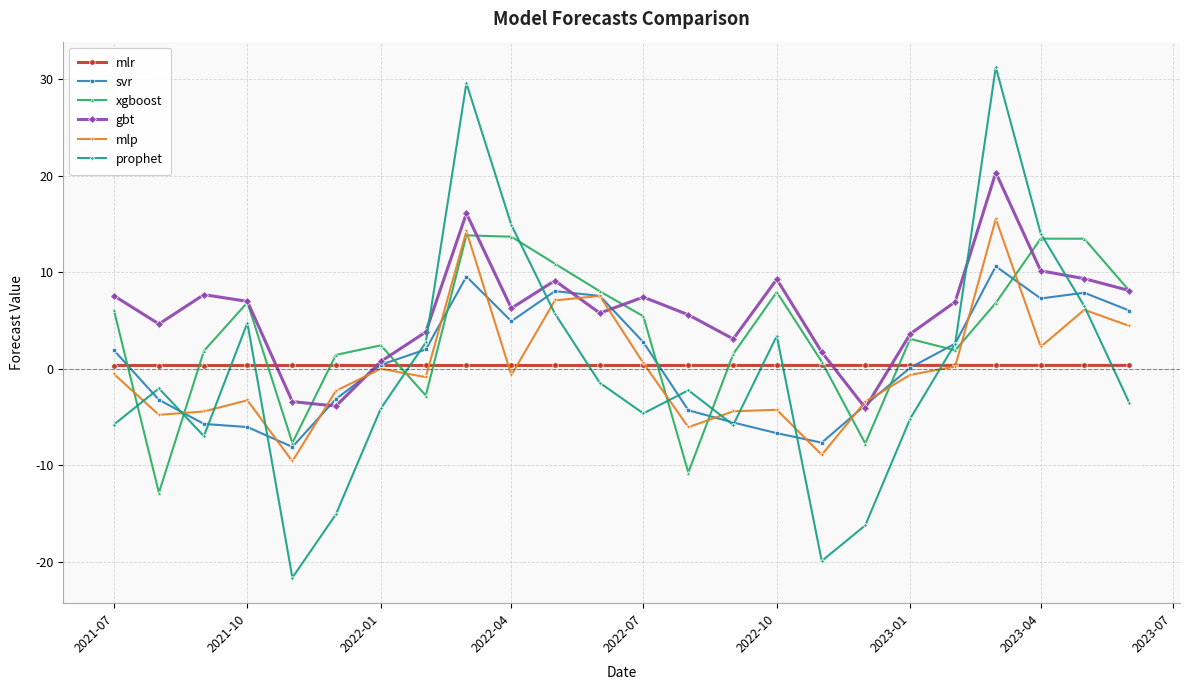

Which series has the largest range (max minus min)?

prophet